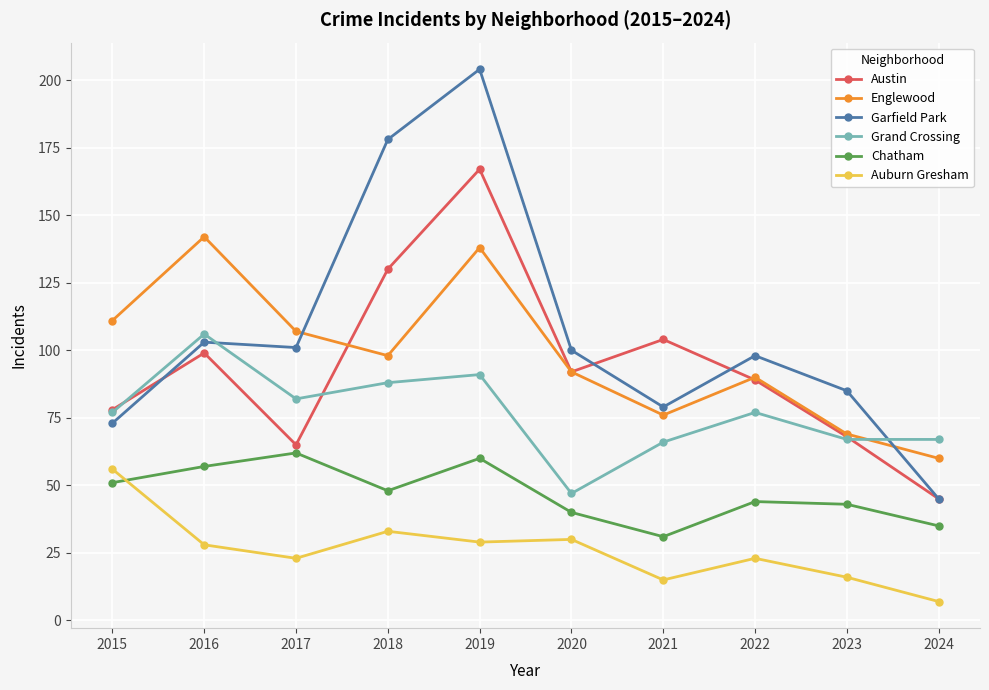

What is the highest value of the Englewood series?

142